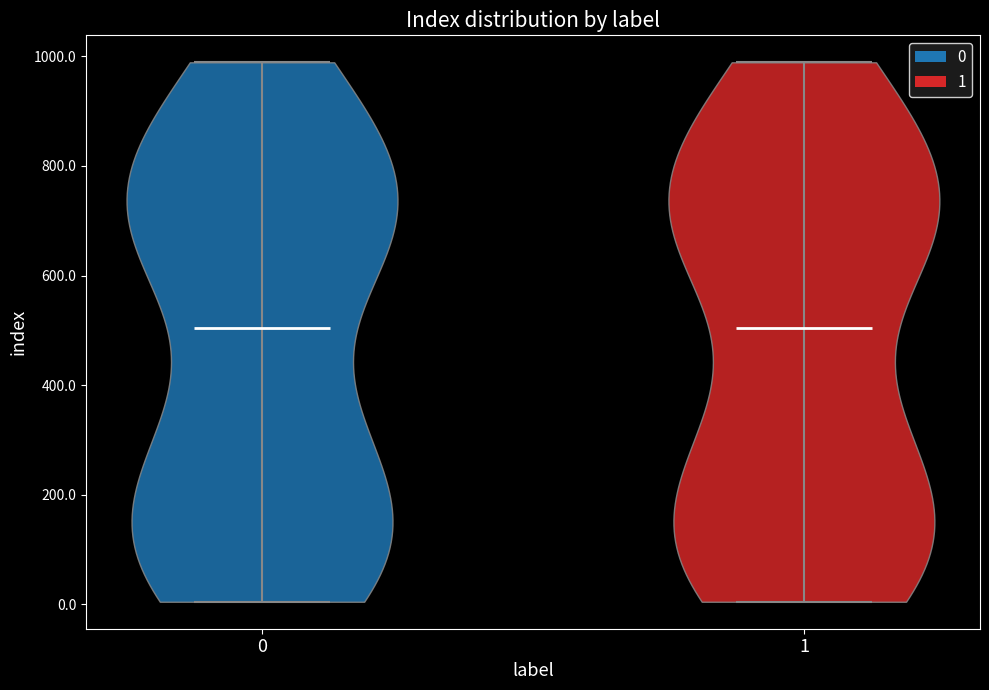

Reading left to right, read every violin against the y-axis: where its median line is, and the lowest and highest points it reaches. The values are not printed on the chart, so give them approximately, as read against the axis.

0: median line 500, lowest point 0, highest point 980
1: median line 500, lowest point 0, highest point 980